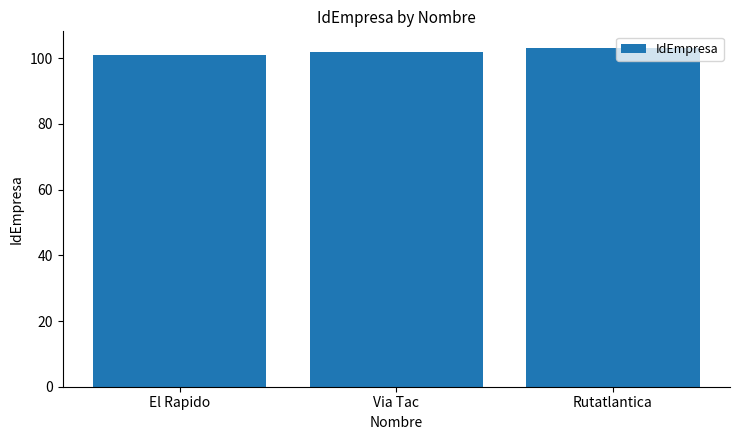

At which category does the chart reach its peak across all series?

Rutatlantica